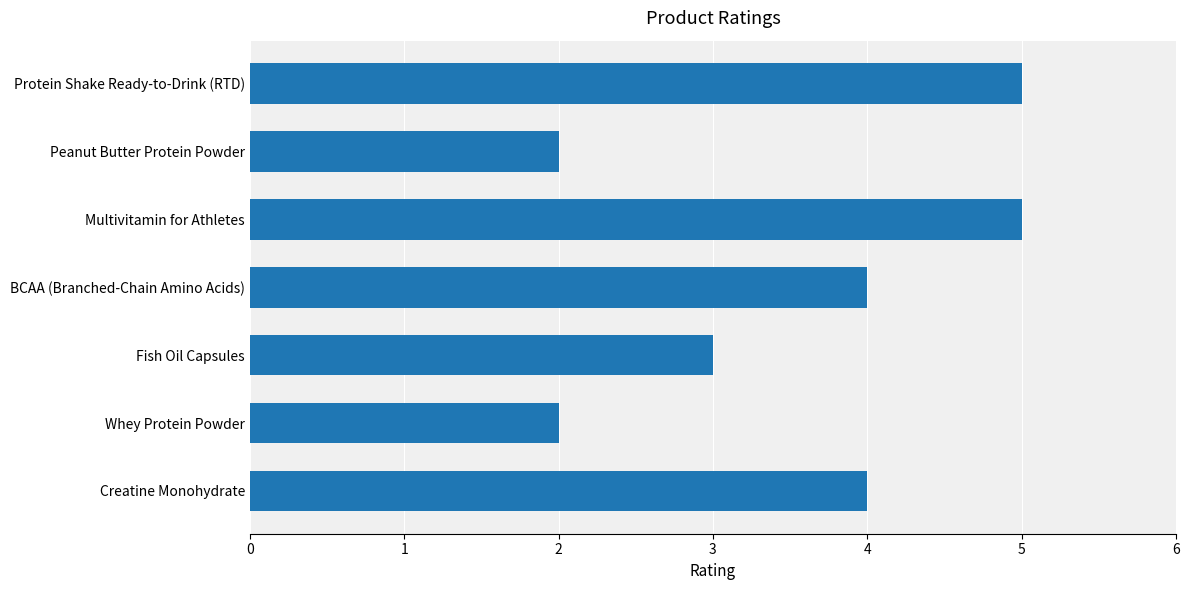

The chart shows a value of 2 at Peanut Butter Protein Powder. True or false?

True